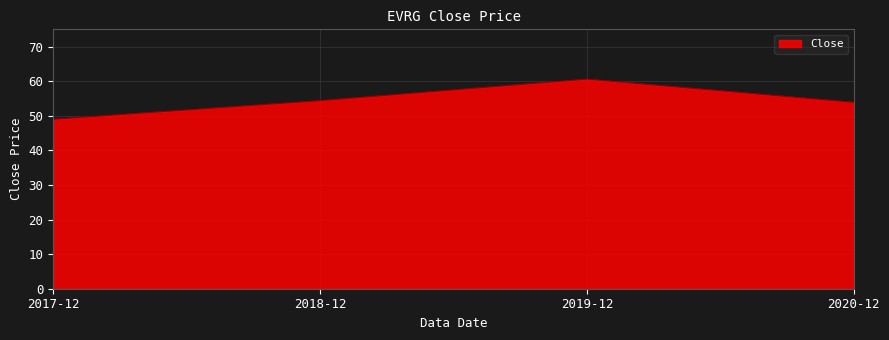

At which category does the chart reach its peak across all series?

2019-12